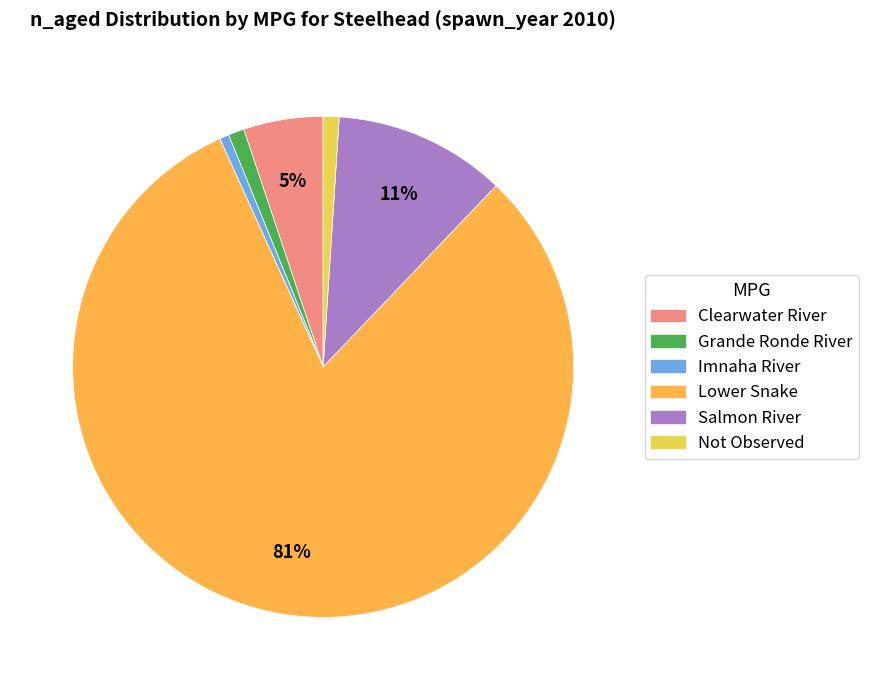

How many slices are in this pie chart?

6